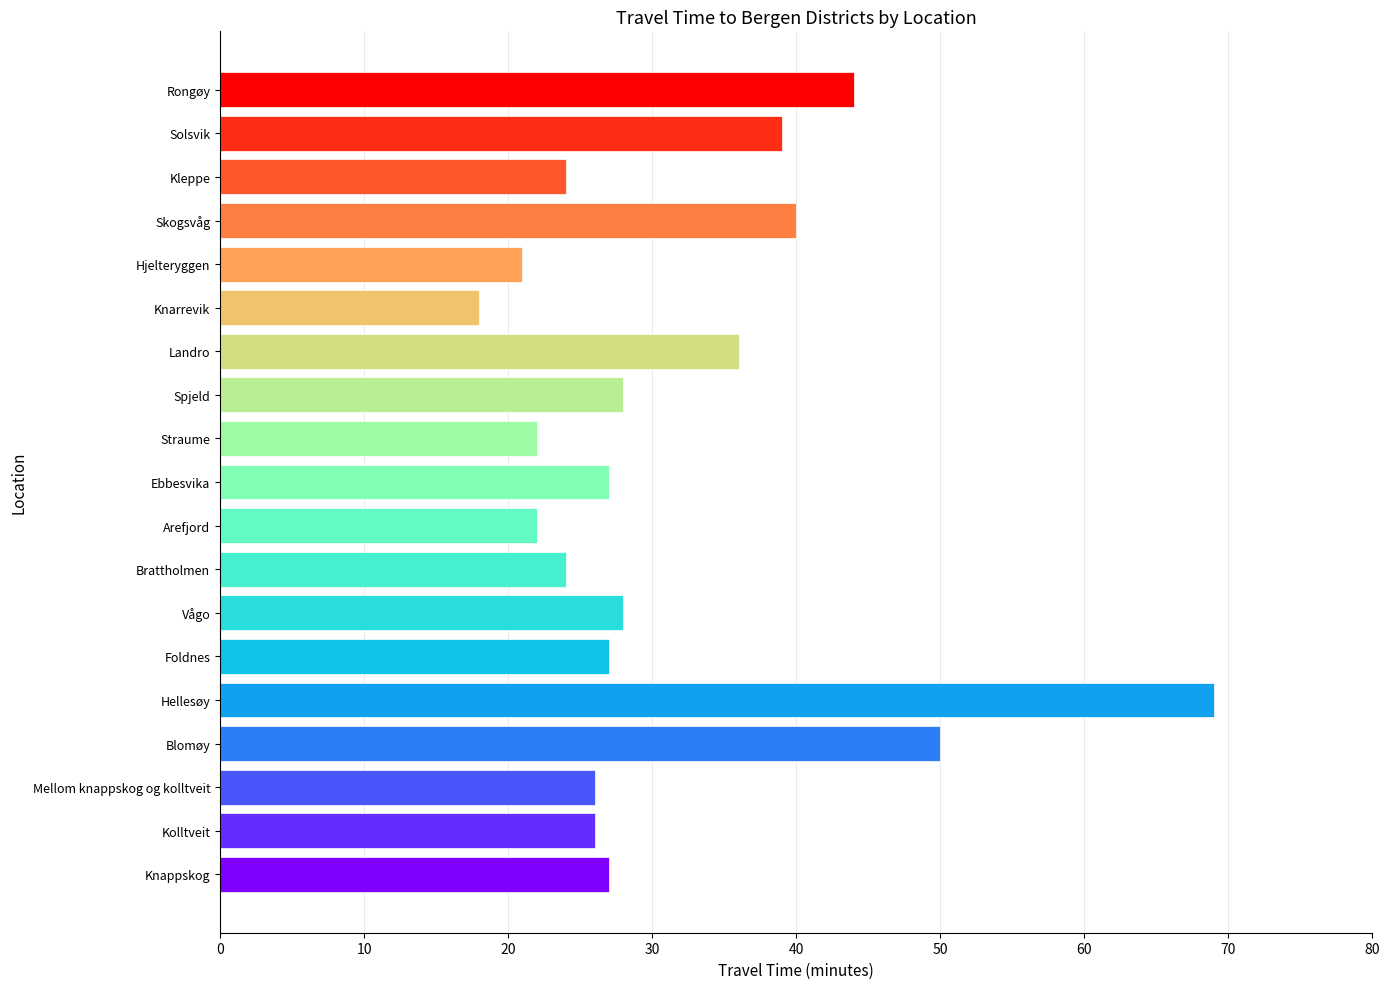

Read the value at Knappskog, to the nearest 10.

30